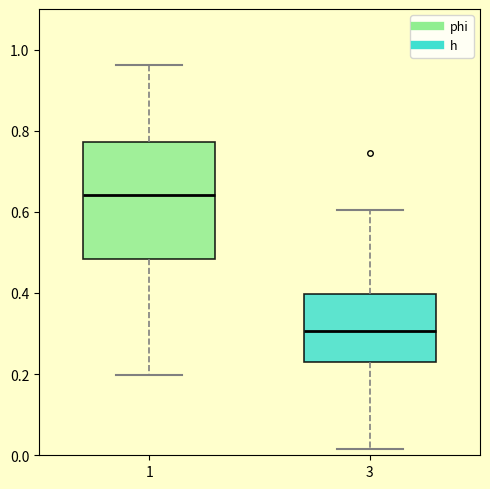

Which box has the highest median line?

1